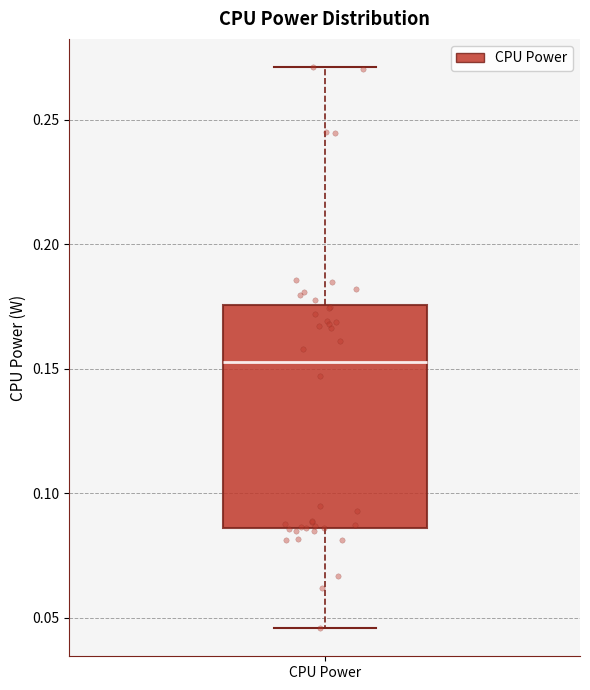

Transcribe this box plot: give where the median line is, the range the box spans, and where the two whiskers end, as read against the y-axis. The values are not printed on the chart, so give them approximately, as read against the axis.

median 0.150, box 0.085 to 0.175, whiskers 0.045 to 0.270